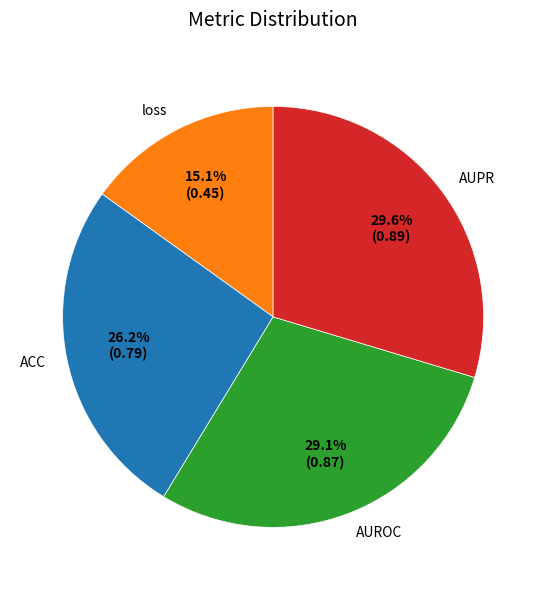

Is it true that AUPR is 44% of the pie?

False